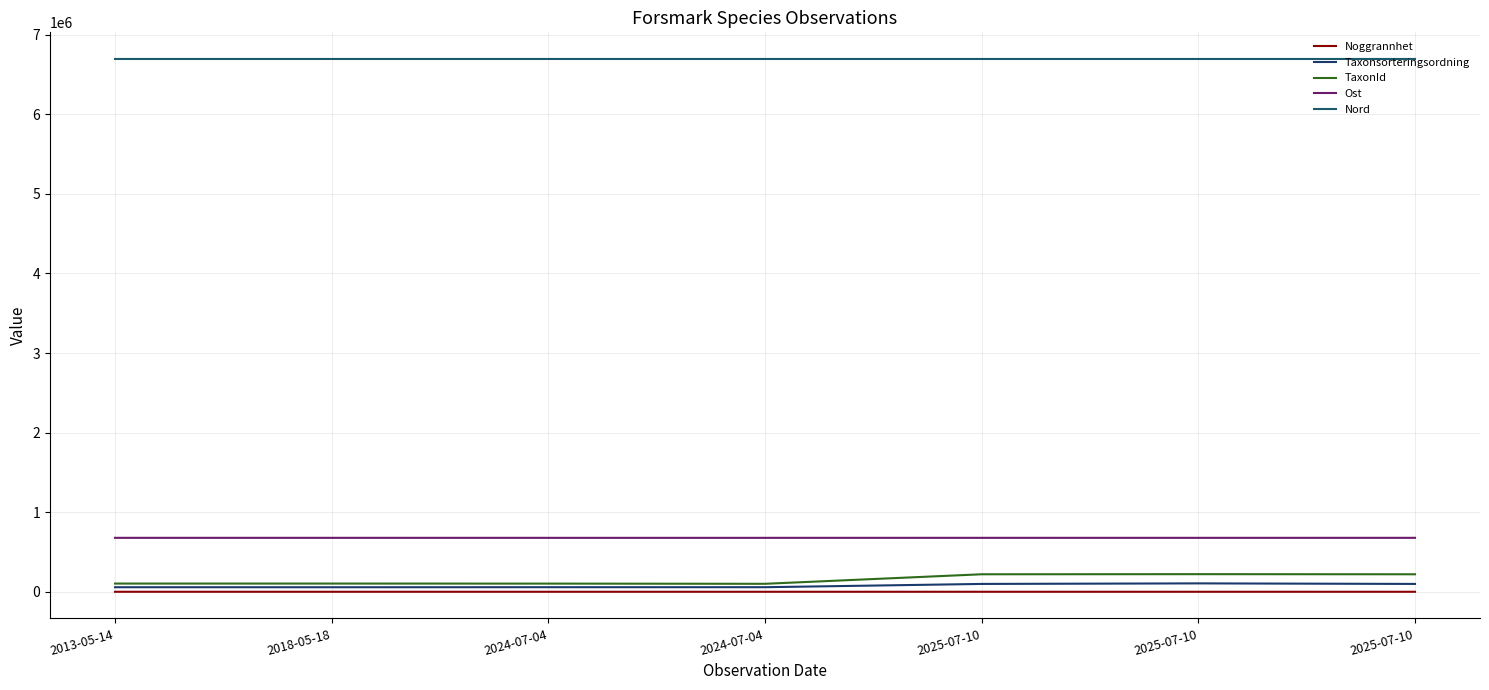

True or false: Ost and Noggrannhet cross at least once.

False